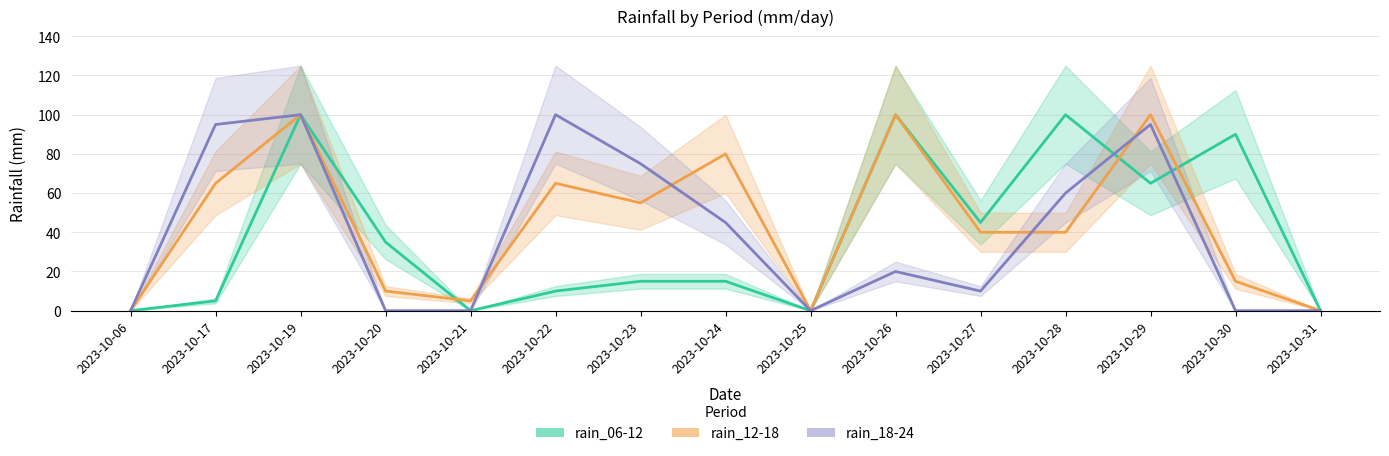

At how many categories does at least one series exceed 28?

11